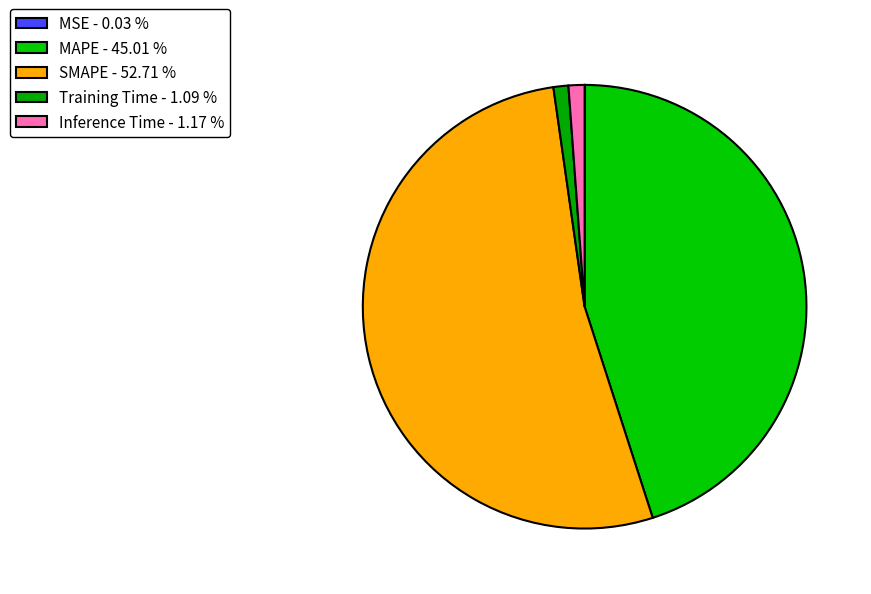

Which slice represents more than half of the pie?

SMAPE